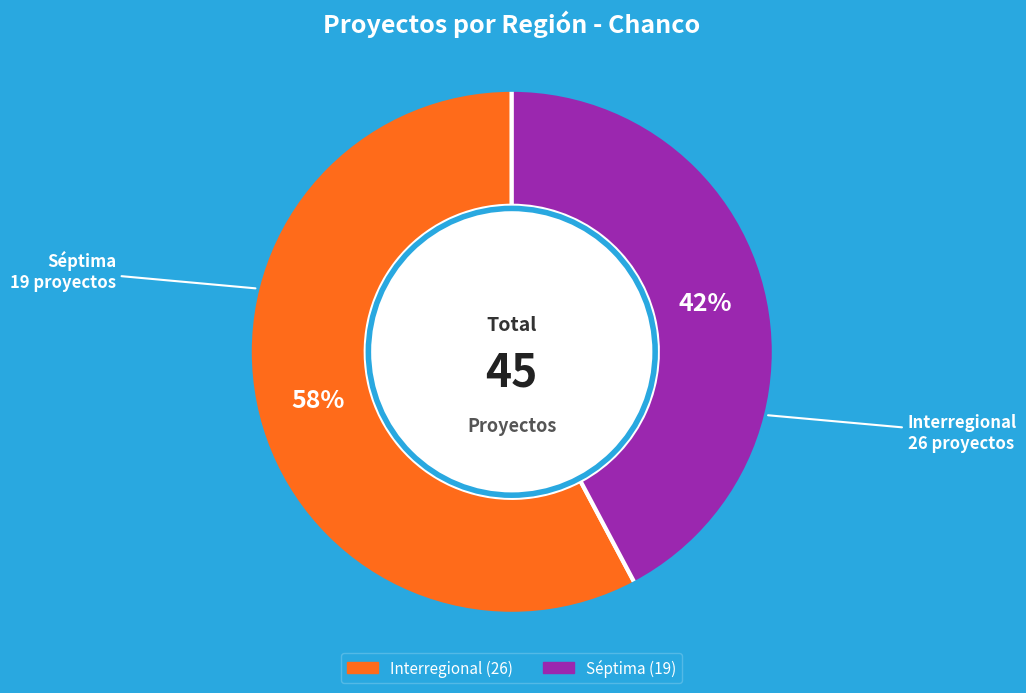

To the nearest percent, what percentage of the pie is Interregional?

58%